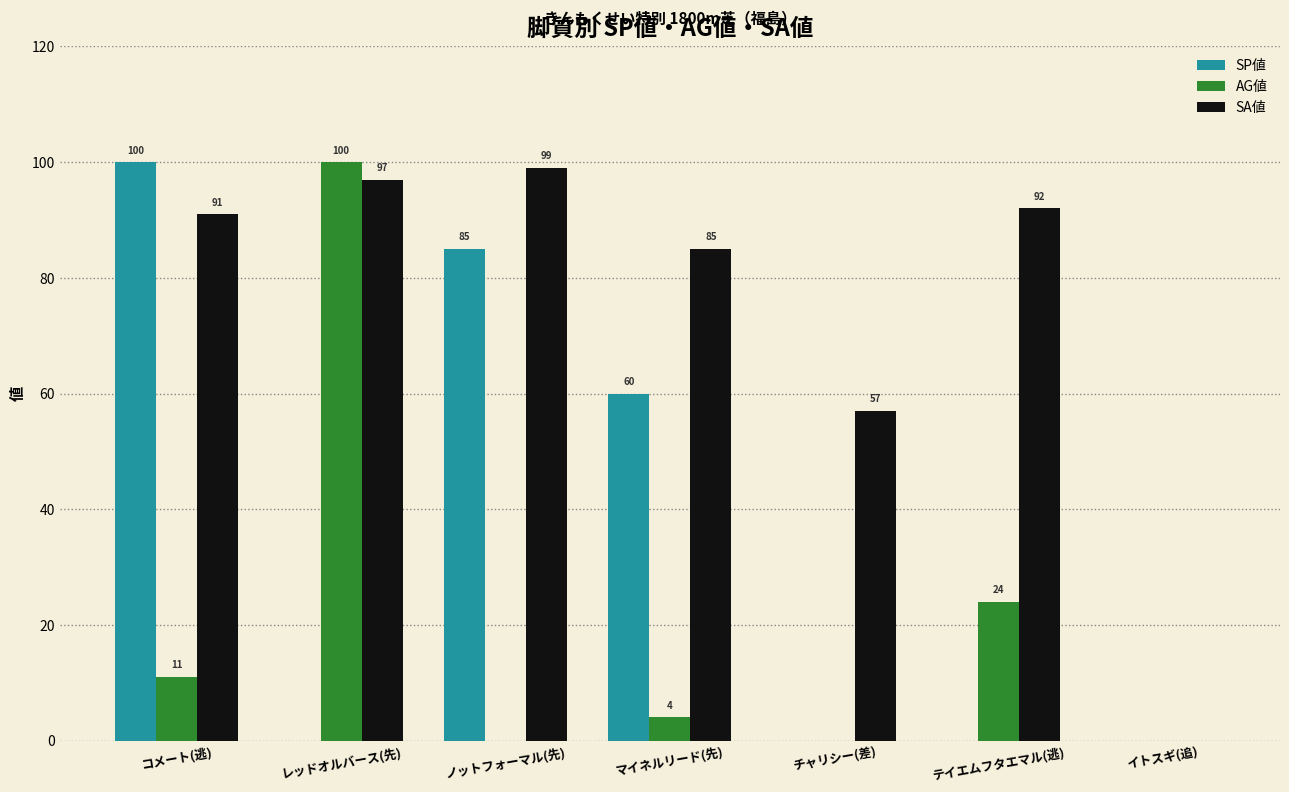

What is the sum of all SP値 values?

245